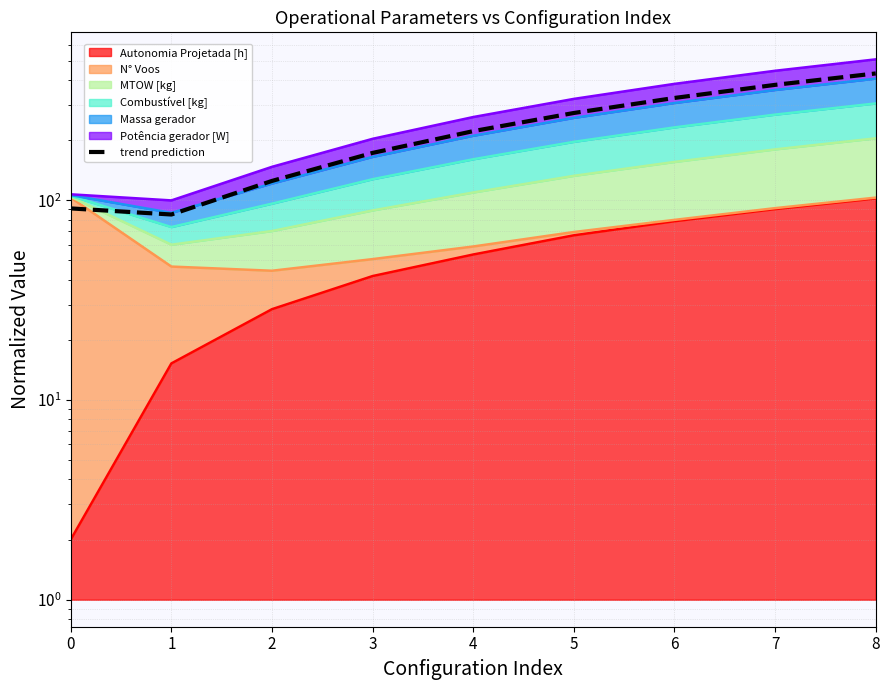

How many interior local valleys (lower than both neighbors) does the data have?

1